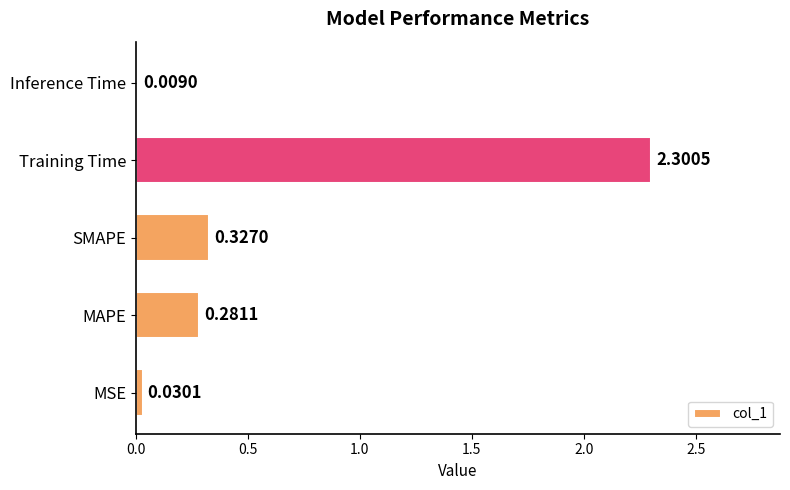

List the labels in order of value, largest first.

Training Time, SMAPE, MAPE, MSE, Inference Time